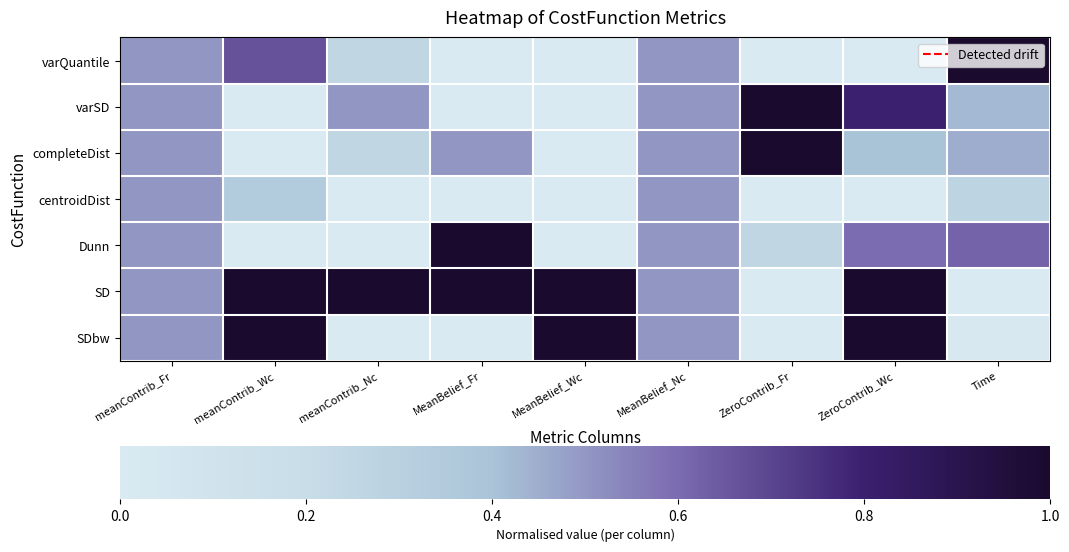

Rank the series at MeanBelief_Fr from highest to lowest value.

Dunn, SD, completeDist, varQuantile, varSD, centroidDist, SDbw